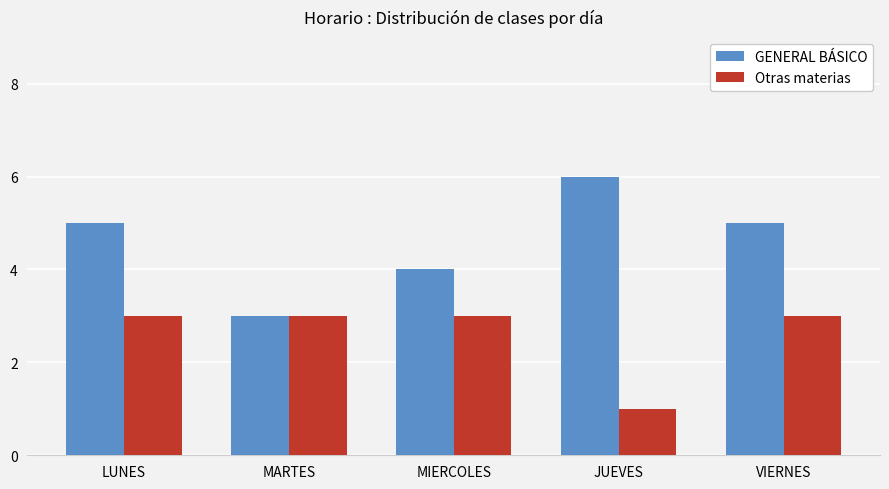

Is it true that Otras materias equals 3 at VIERNES?

True